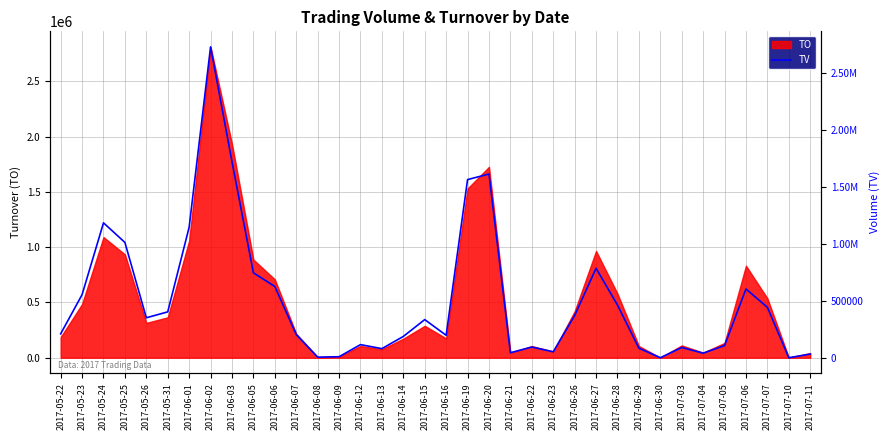

Reading right to left, transcribe all the data shown in this chart.

33000	1000	444000	605000	108000	41000	91000	1000	85000	464000	787000	372000	53000	95000	45000	1615000	1566000	198000	336000	188000	81000	116000	10000	6000	205000	627000	747000	1723000	2732000	1148000	404000	352000	1014000	1186000	555000	211000